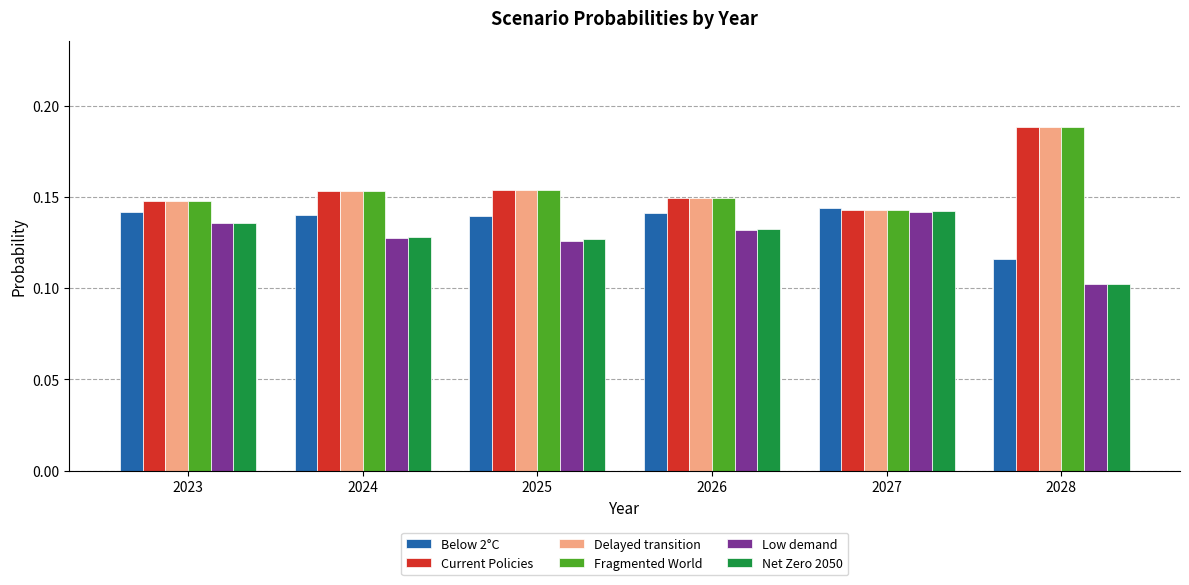

How many Current Policies values are between 0 and 1?

6